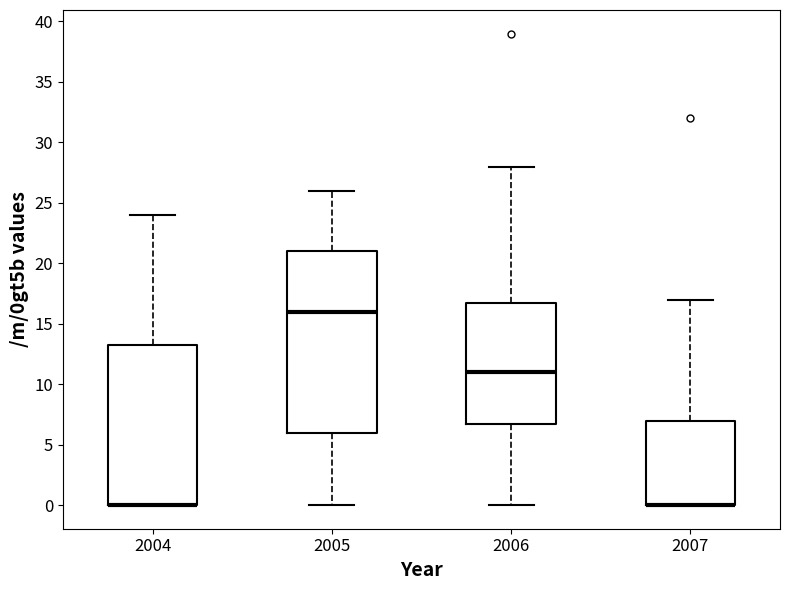

Reading left to right, read every box against the y-axis: the position of its median line, the range the box covers, and the ends of its whiskers. The values are not printed on the chart, so give them approximately, as read against the axis.

2004: median 0.0 (drawn on the box's lower edge), box 0.0 to 13.5, whiskers 0.0 to 24.0
2005: median 16.0, box 6.0 to 21.0, whiskers 0.0 to 26.0
2006: median 11.0, box 7.0 to 17.0, whiskers 0.0 to 28.0
2007: median 0.0 (drawn on the box's lower edge), box 0.0 to 7.0, whiskers 0.0 to 17.0